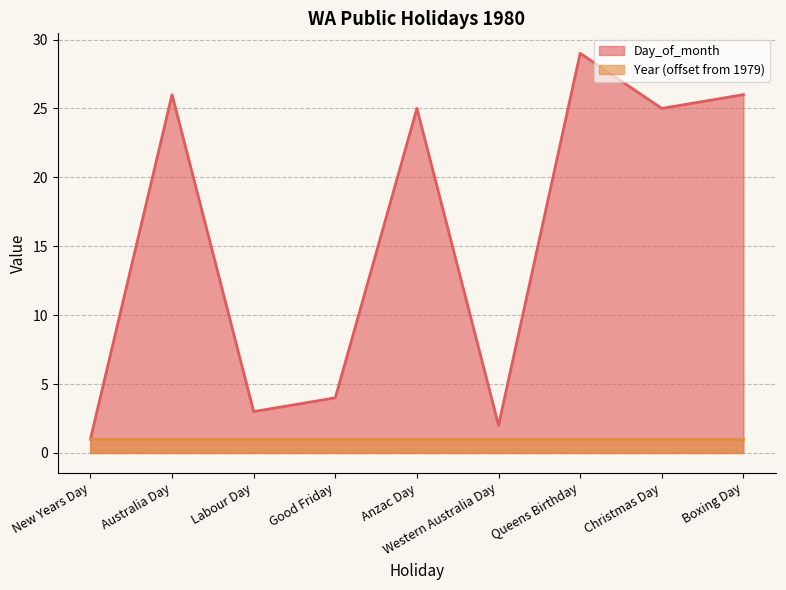

What is the sum of the values at Labour Day and New Years Day?

4